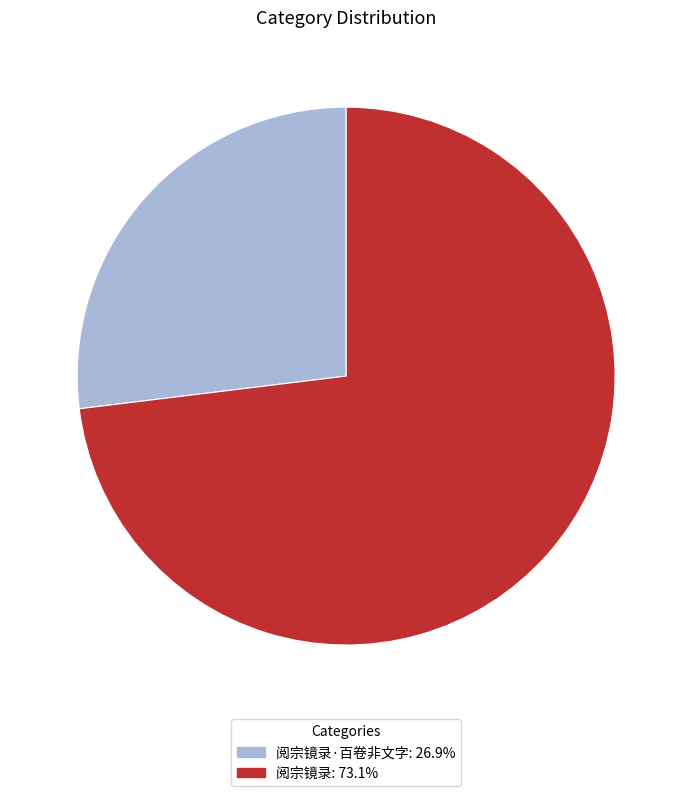

Count the number of slices in the pie.

2